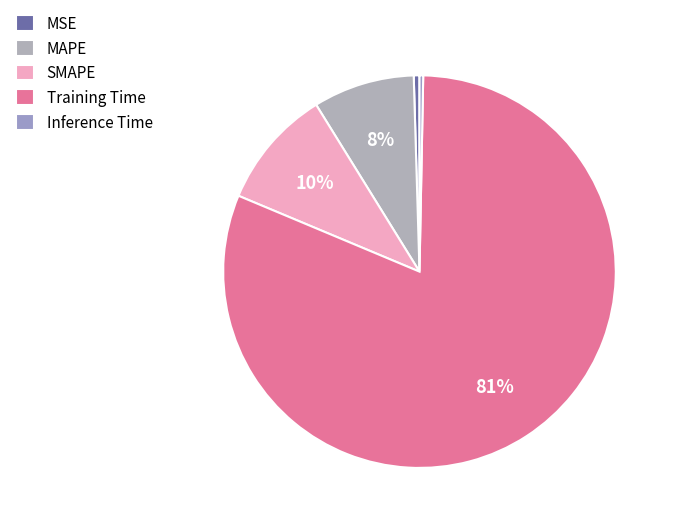

Rank the categories by value from lowest to highest.

Inference Time, MSE, MAPE, SMAPE, Training Time